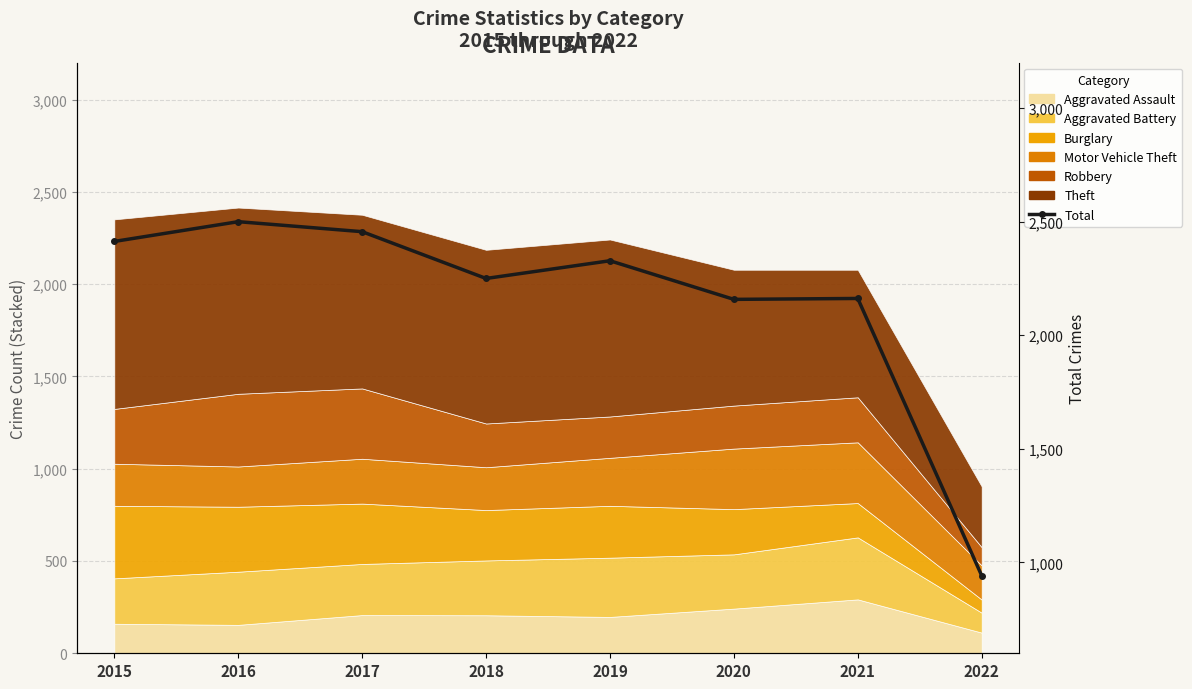

Reading left to right, extract all data points from this chart.

2413	2500	2456	2250	2328	2158	2162	942